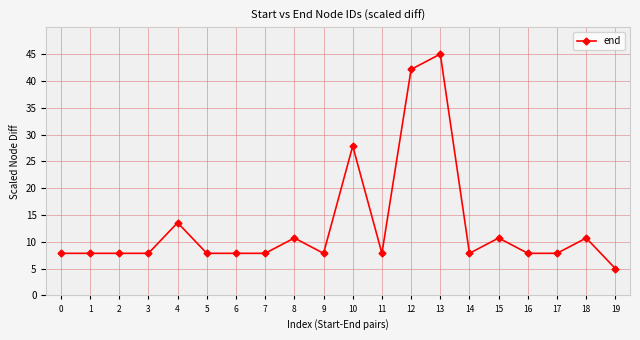

Which category has the lowest value across all series?

19